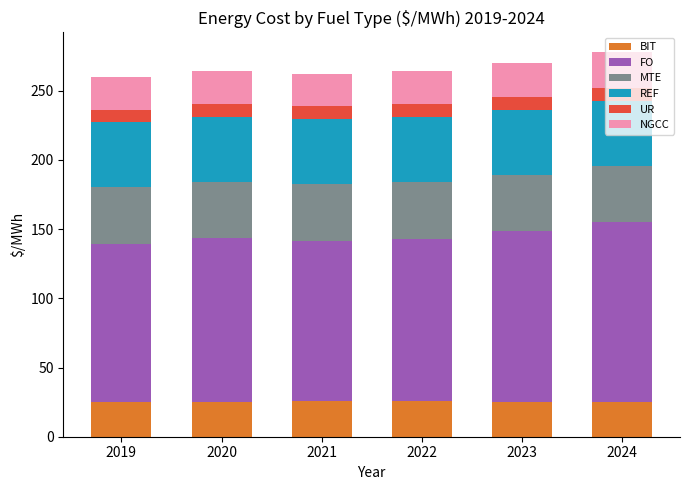

What is the minimum value for BIT?

24.8